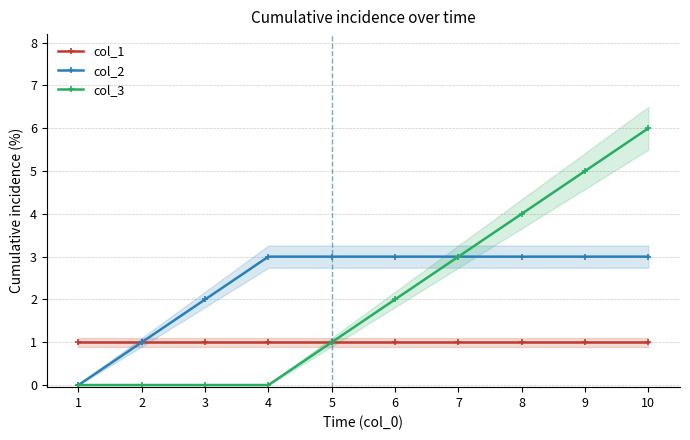

Does the chart have visible grid lines?

Yes